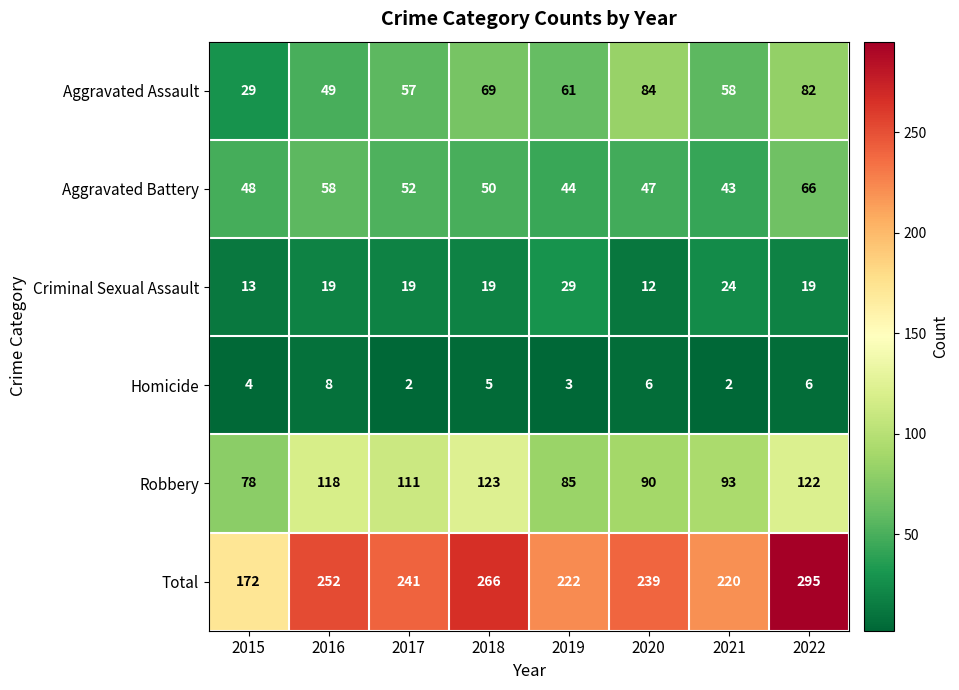

At how many categories does at least one series exceed 166?

8